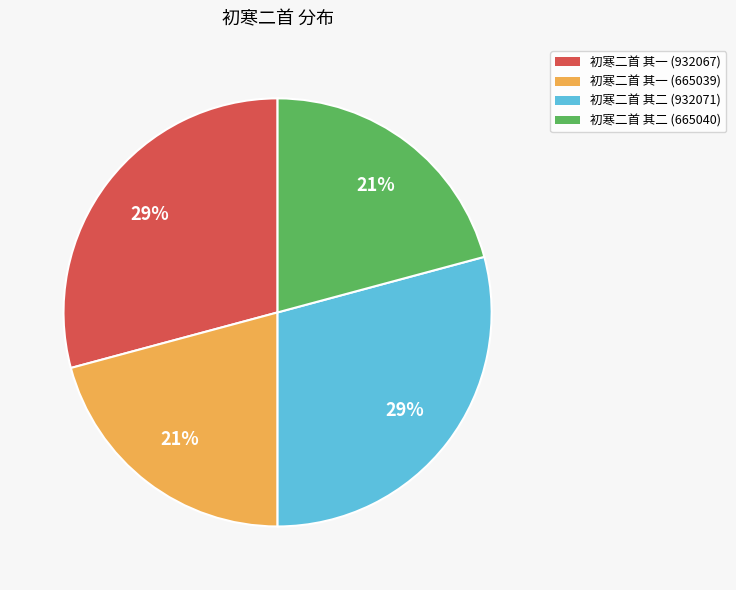

To the nearest percent, what is the combined percentage of 初寒二首 其一 (932067) and 初寒二首 其二 (665040)?

50%